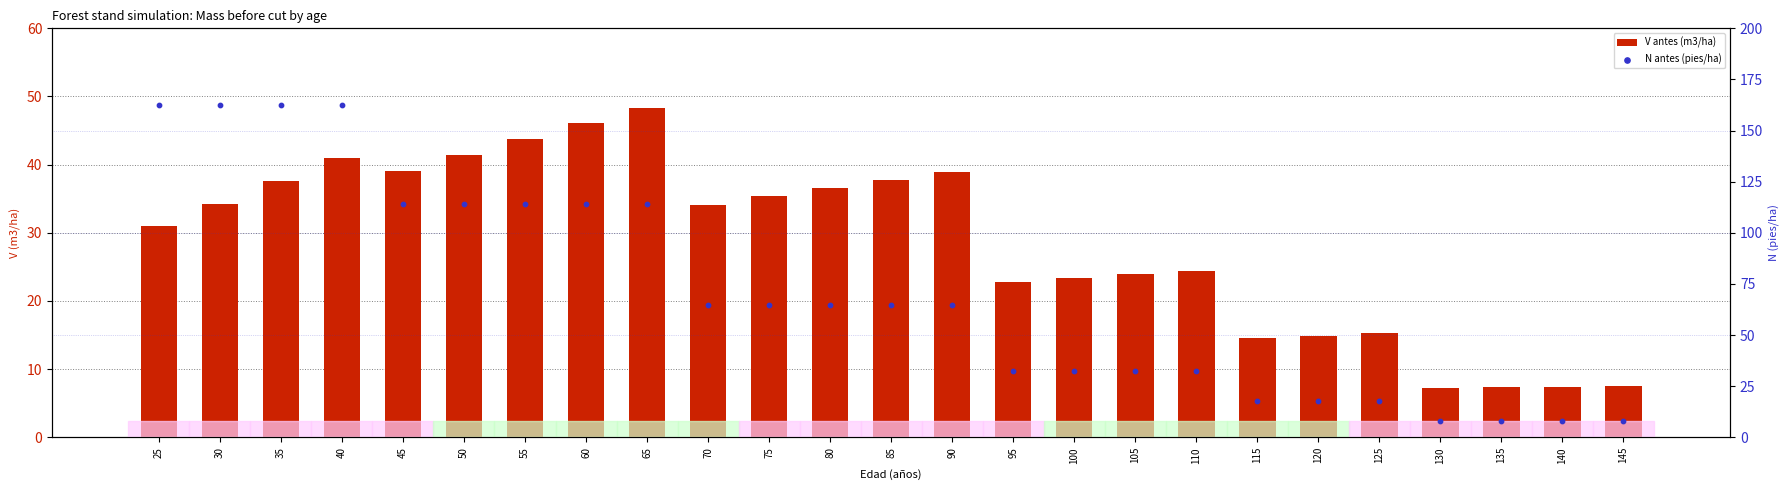

At which category is the sum across all series the highest?

40